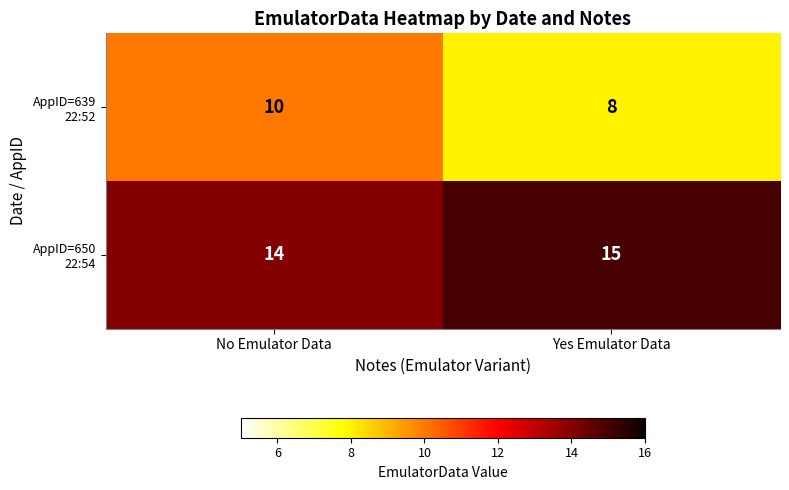

What is the smallest value displayed?

8